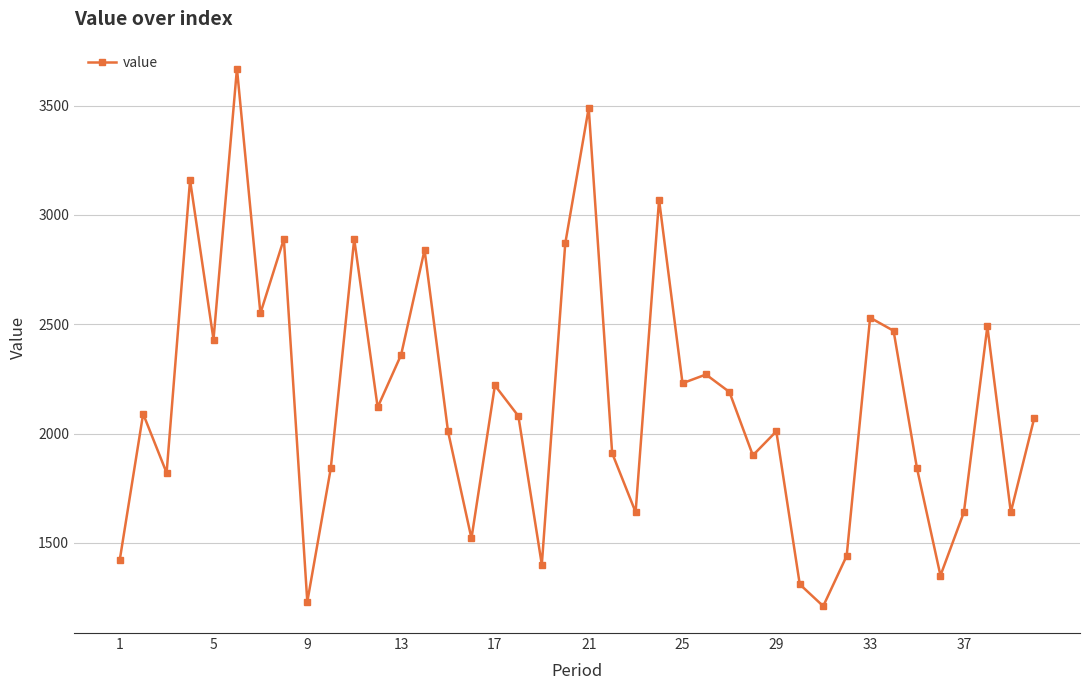

What is the minimum value shown in the chart?

1210